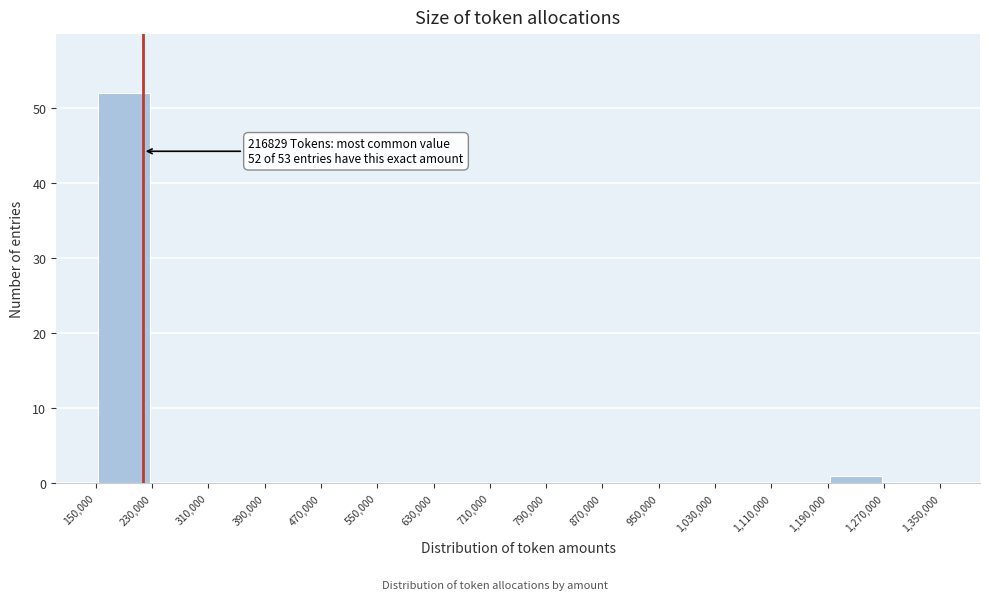

Over which range of the x-axis is the bar tallest?

150,000 to 230,000